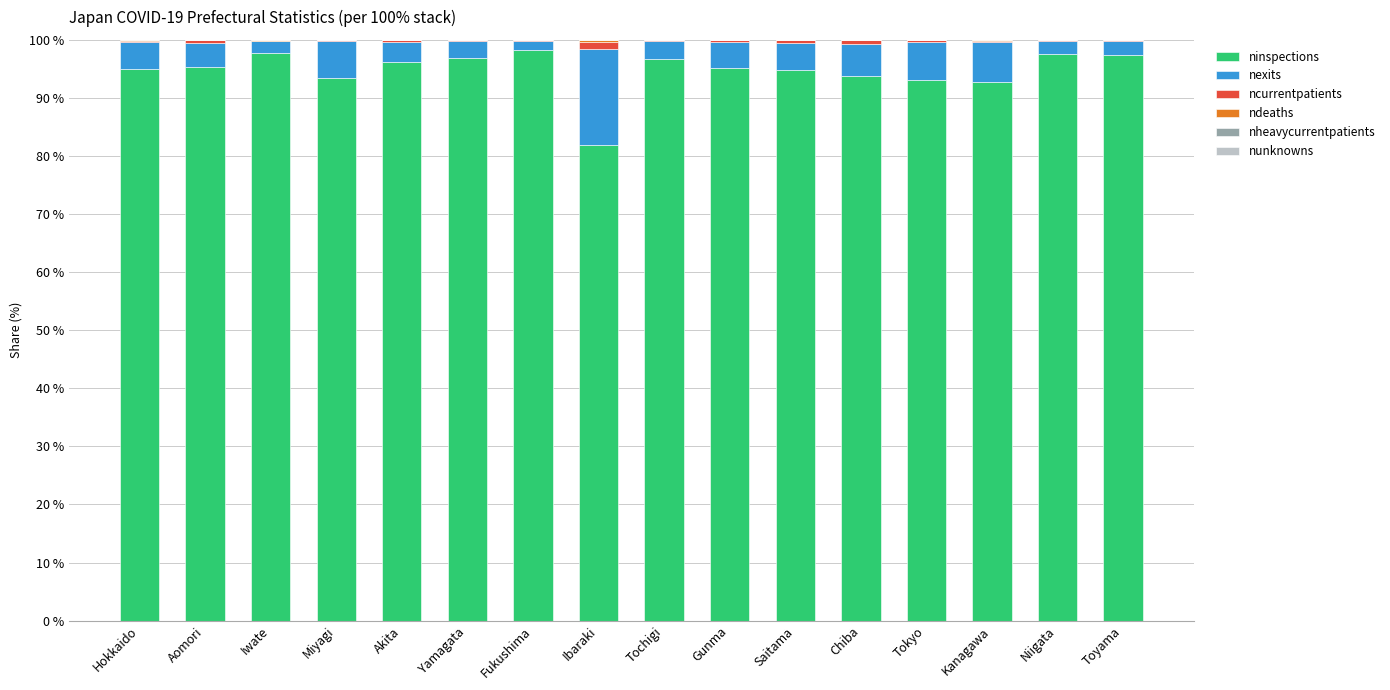

Is it true that ninspections equals 98.2 at Fukushima?

True